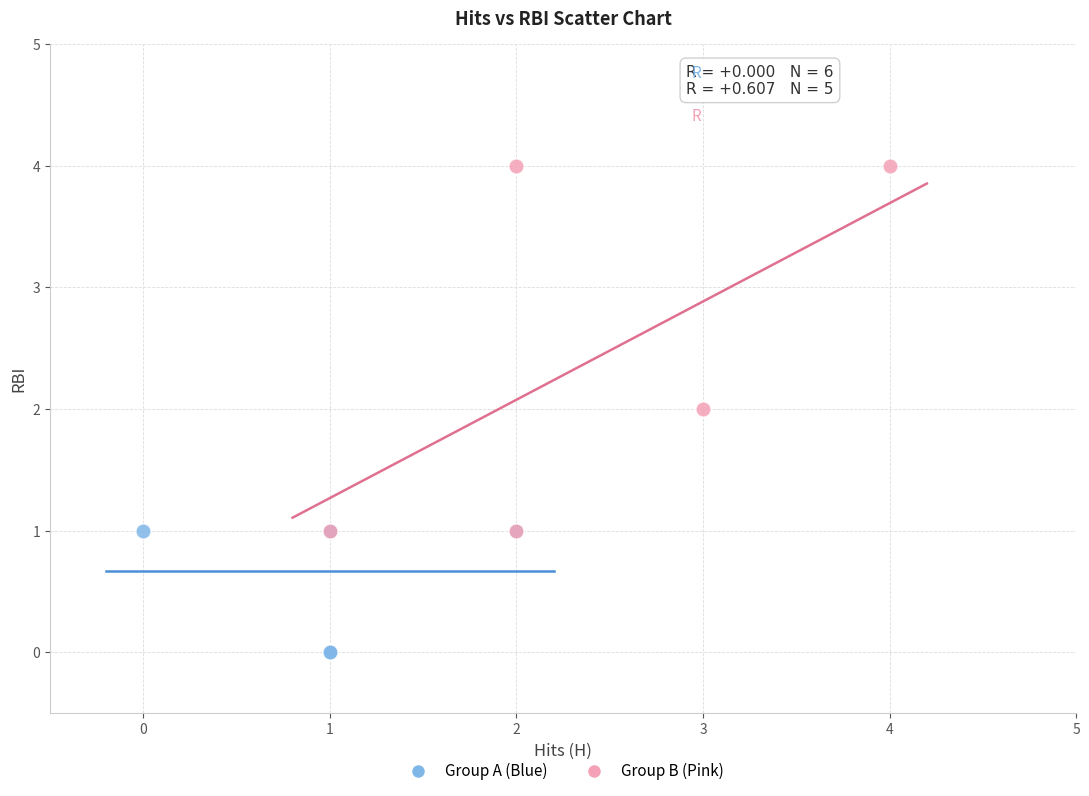

Which series has the widest spread of Y values?

Group B (Pink)